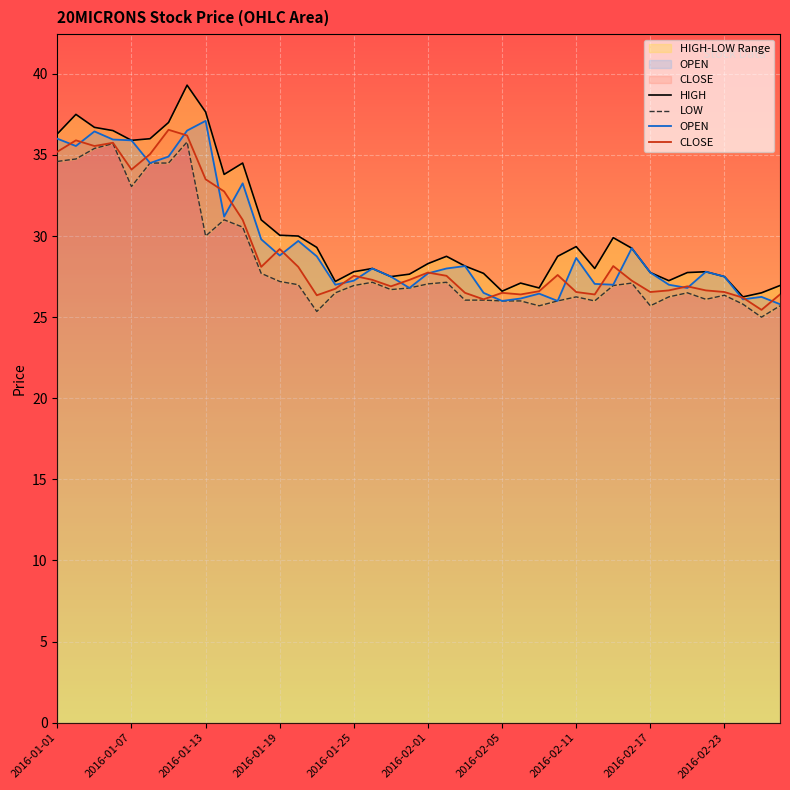

Which category has the lowest value in the CLOSE series?

38